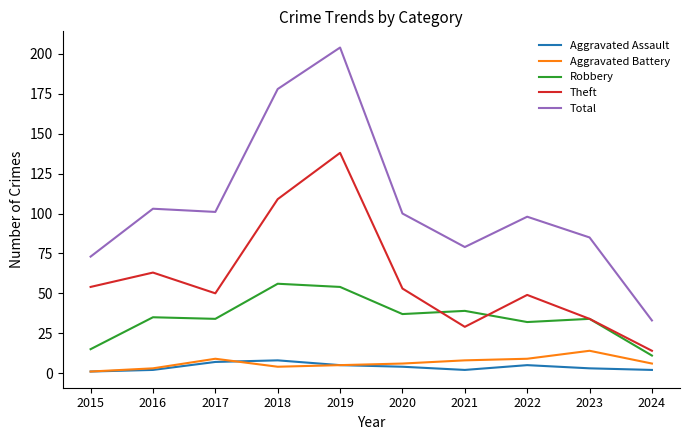

Reading left to right, extract all data points from this chart.

Aggravated Assault: 1	2	7	8	5	4	2	5	3	2
Aggravated Battery: 1	3	9	4	5	6	8	9	14	6
Robbery: 15	35	34	56	54	37	39	32	34	11
Theft: 54	63	50	109	138	53	29	49	34	14
Total: 73	103	101	178	204	100	79	98	85	33